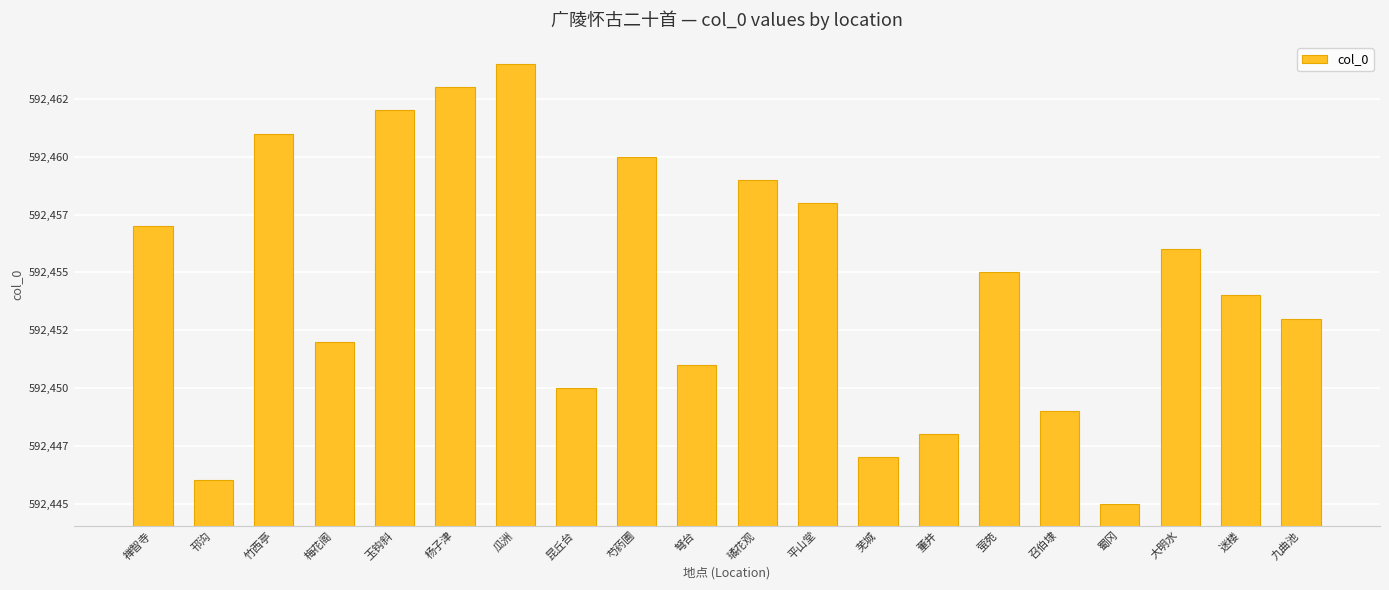

Reading left to right, extract all data points from this chart.

禅智寺=592457	邗沟=592446	竹西亭=592461	梅花阁=592452	玉钩斜=592462	杨子津=592463	瓜洲=592464	昆丘台=592450	芍药圃=592460	弩台=592451	璚花观=592459	平山堂=592458	芜城=592447	董井=592448	萤苑=592455	召伯埭=592449	蜀冈=592445	大明水=592456	迷楼=592454	九曲池=592453